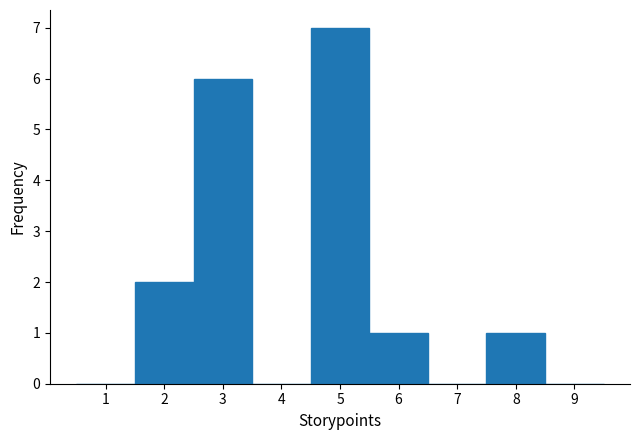

Over which range of the x-axis is the bar tallest?

4.5 to 5.5